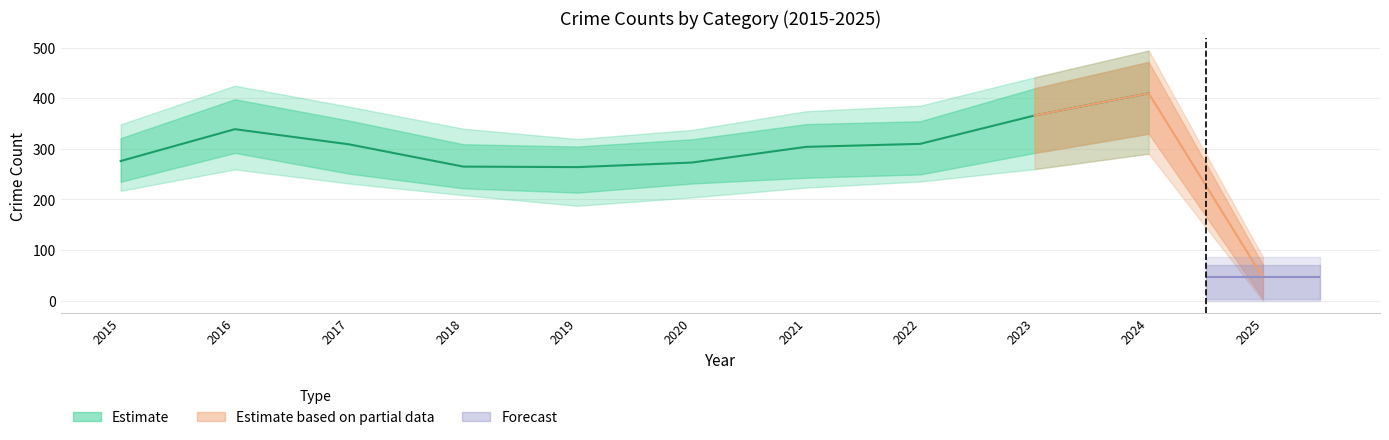

In Total, how many points are higher than both neighbors (excluding endpoints)?

1